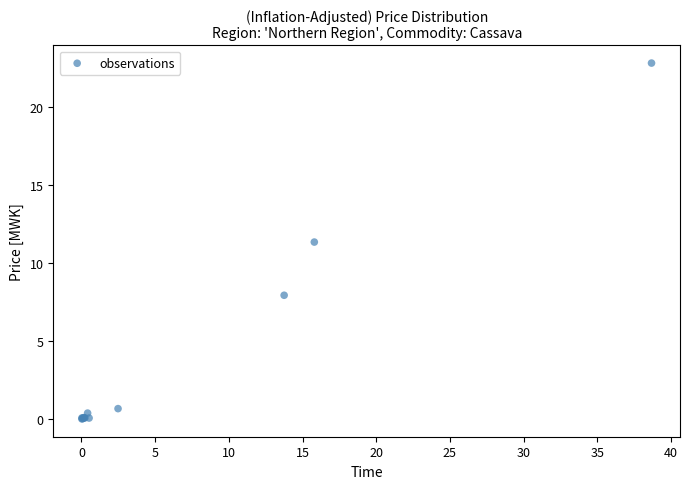

What Y value in the scatter plot is closest to 11?

11.3